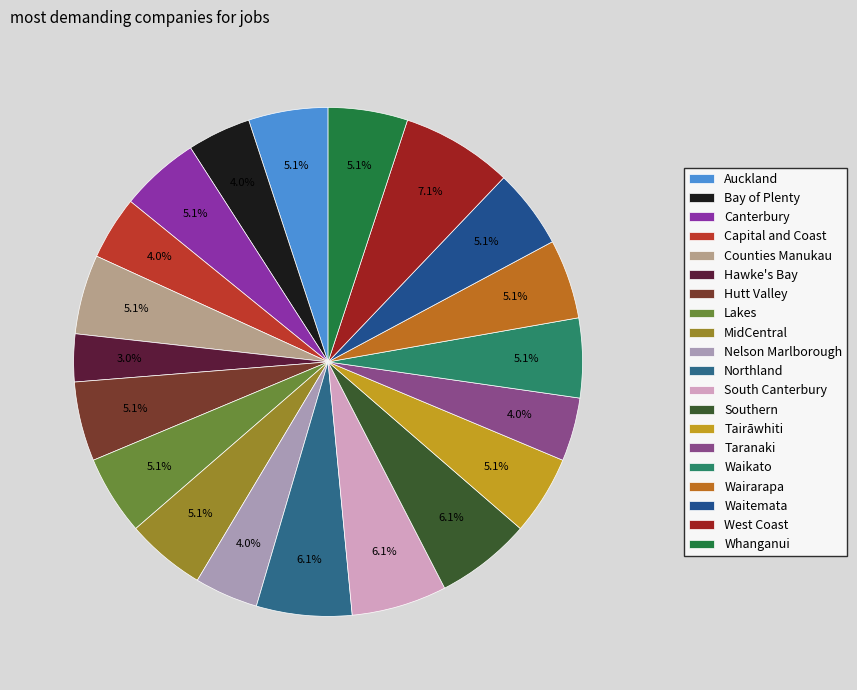

How many segments does this pie chart have?

20